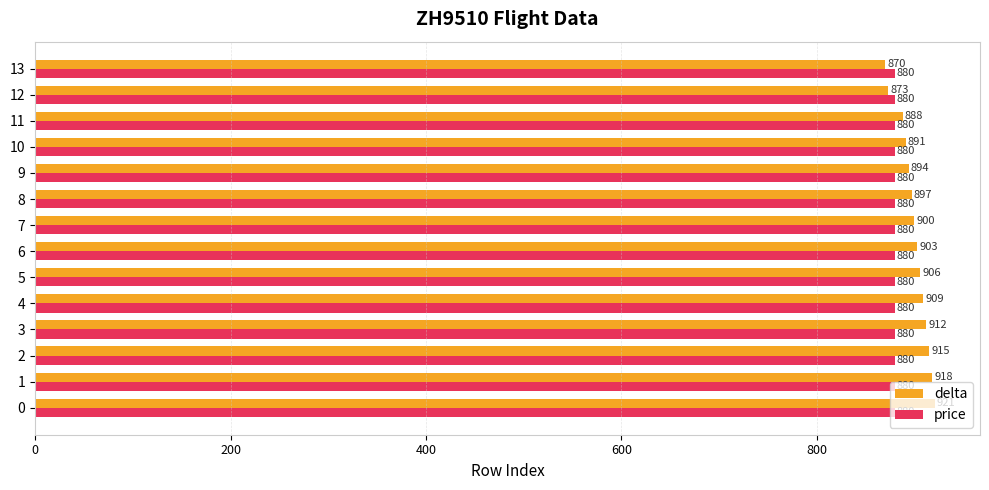

Which series has the largest range (max minus min)?

delta